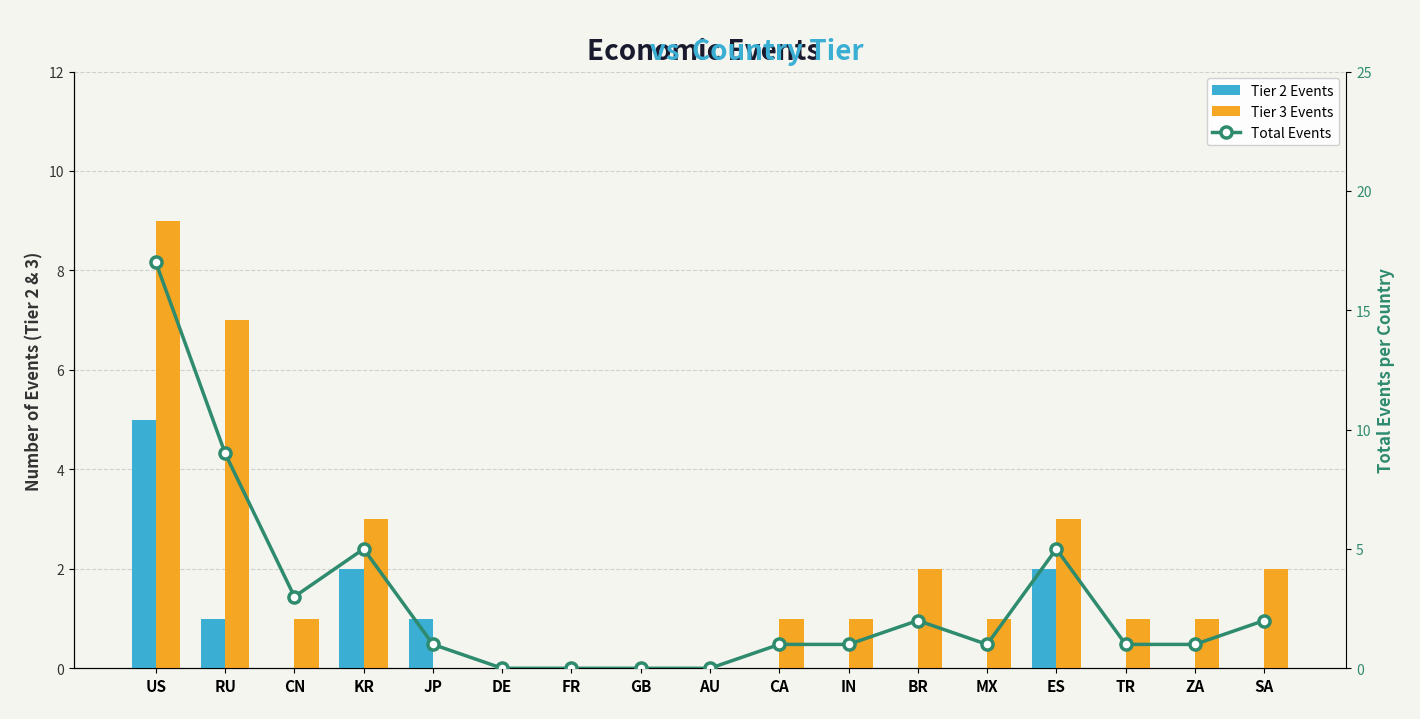

Reading left to right, list all the values displayed in this chart.

Tier 2 Events: 5	1	0	2	1	0	0	0	0	0	0	0	0	2	0	0	0
Tier 3 Events: 9	7	1	3	0	0	0	0	0	1	1	2	1	3	1	1	2
Total Events: 17	9	3	5	1	0	0	0	0	1	1	2	1	5	1	1	2